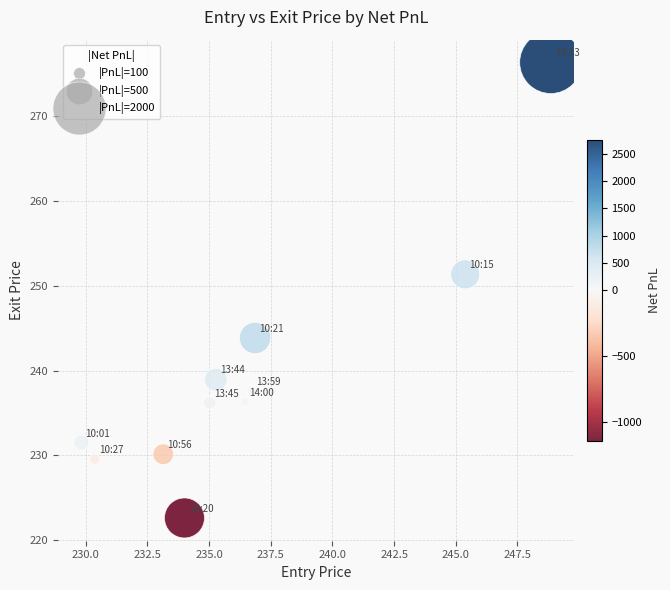

What Y value in the scatter plot is closest to 249?

251.4